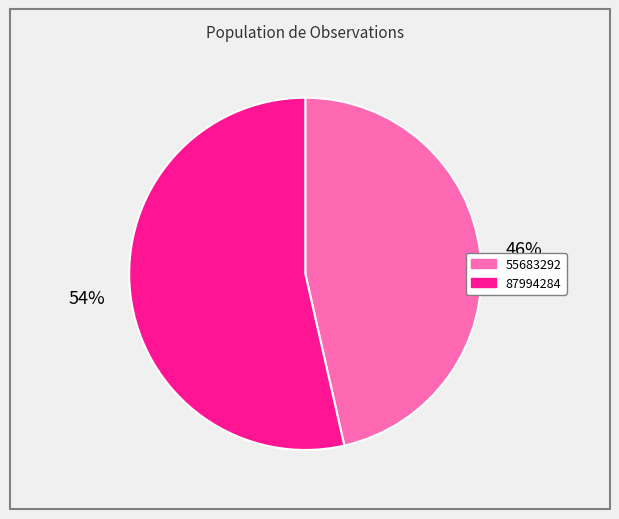

To the nearest percent, what is the combined percentage of 87994284 and 55683292?

100%